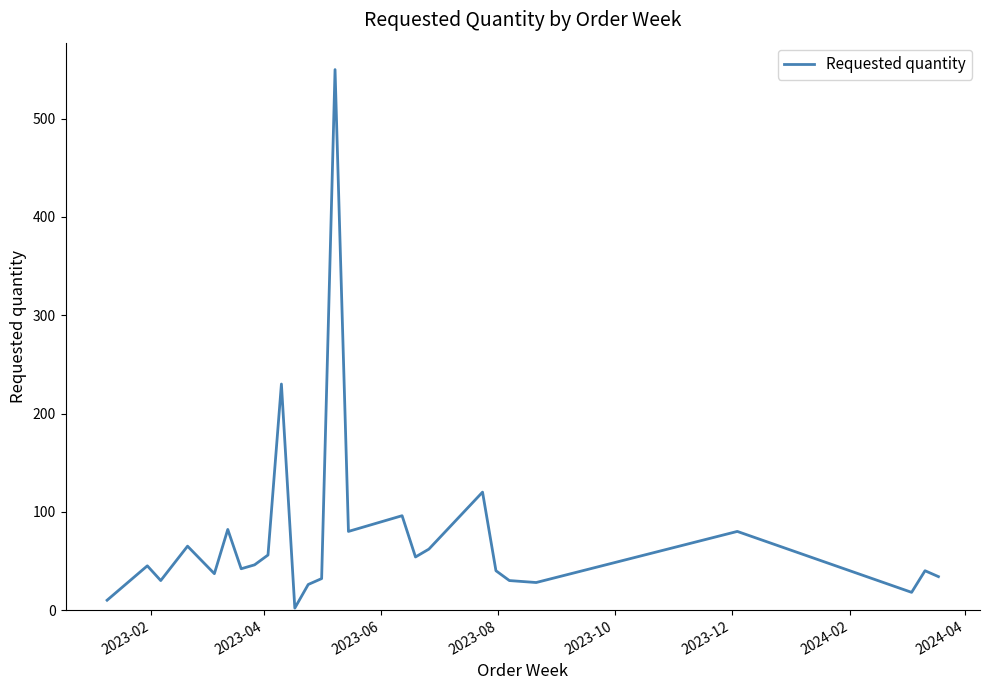

What is the average value?

74